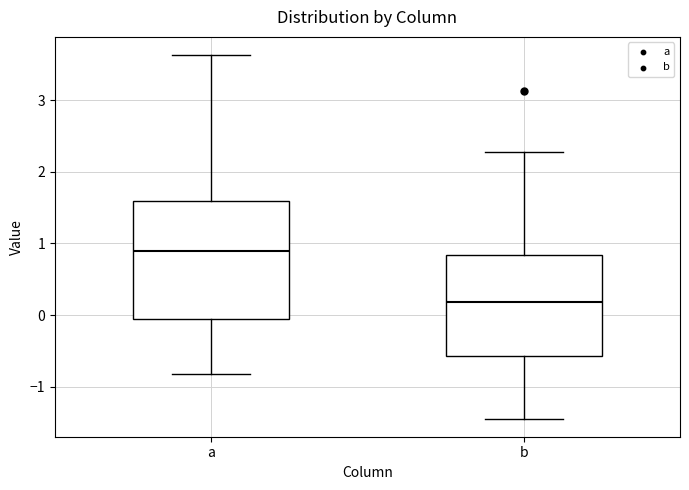

Which box is the tallest, from its lower edge to its upper edge?

a